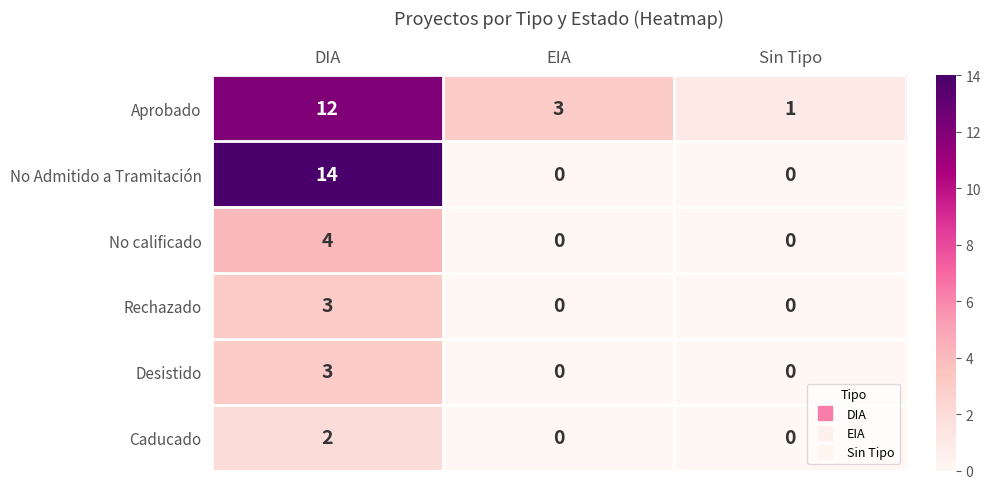

Count the Rechazado values in the range 0 to 3.

3